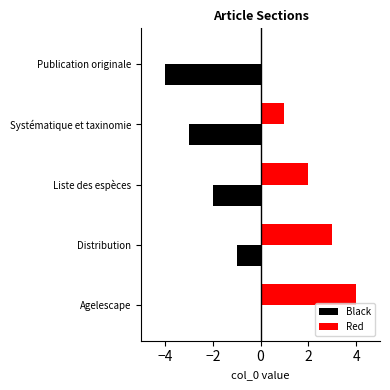

What is the greatest value displayed?

4